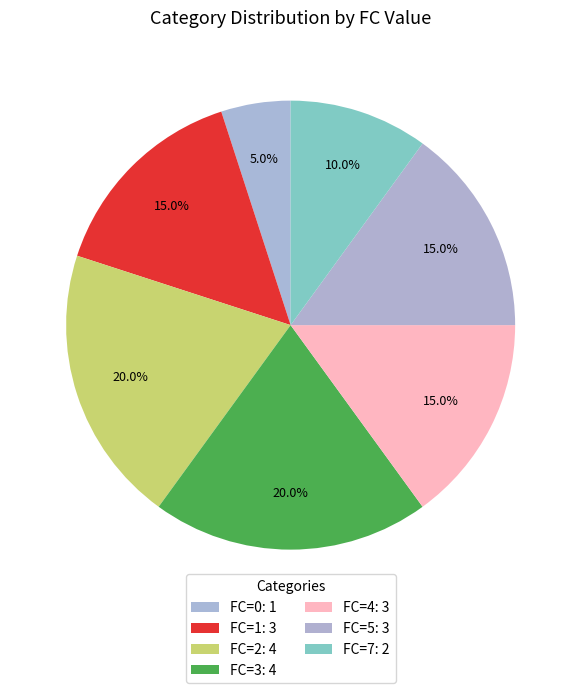

How many segments does this pie chart have?

7